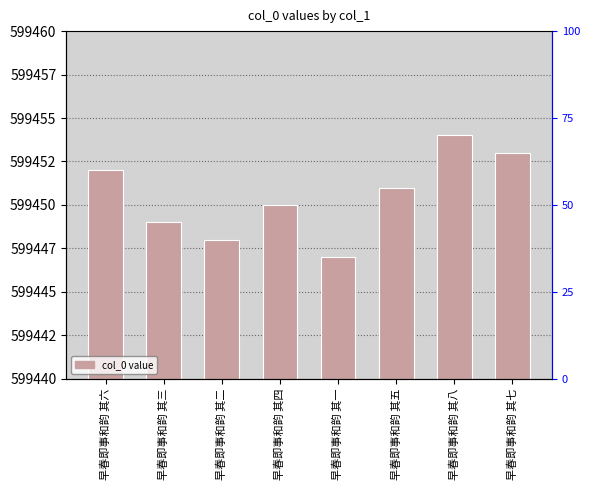

Reading right to left, extract all data points from this chart.

早春即事和韵 其七=599453	早春即事和韵 其八=599454	早春即事和韵 其五=599451	早春即事和韵 其一=599447	早春即事和韵 其四=599450	早春即事和韵 其二=599448	早春即事和韵 其三=599449	早春即事和韵 其六=599452